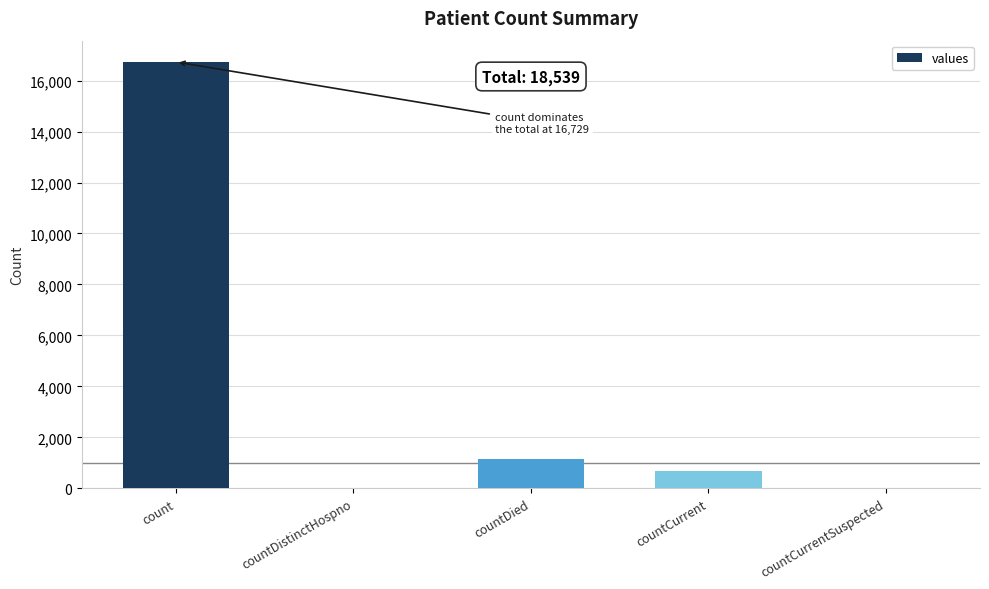

Reading left to right, extract all data points from this chart.

16729	0	1142	668	0